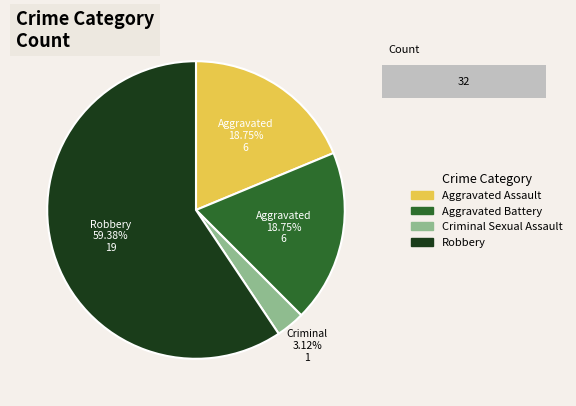

To the nearest percent, what is the combined percentage of Aggravated Assault and Robbery?

78%